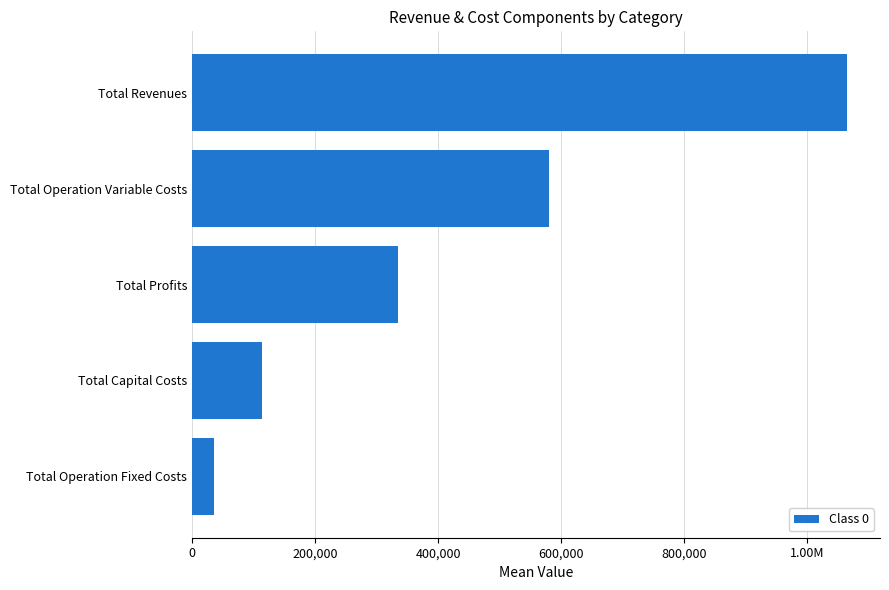

Are the bars grouped side by side (vs. stacked)?

No